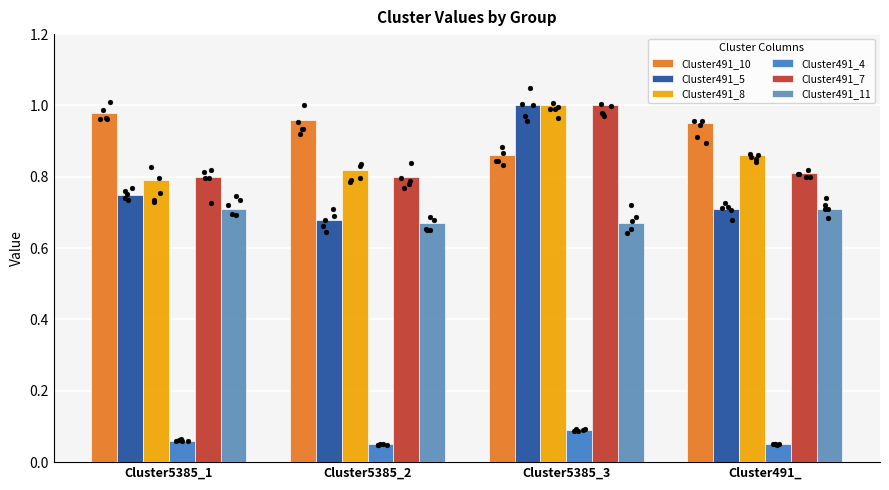

What are all the series names shown in the legend?

Cluster491_10, Cluster491_5, Cluster491_8, Cluster491_4, Cluster491_7, Cluster491_11